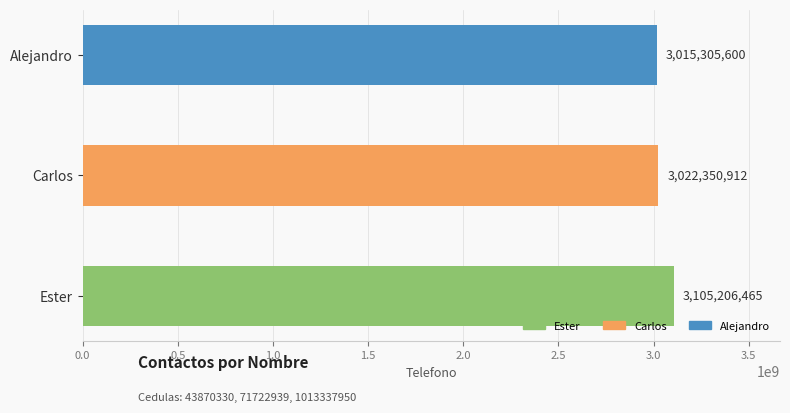

What is the sum of all values?

9142862977